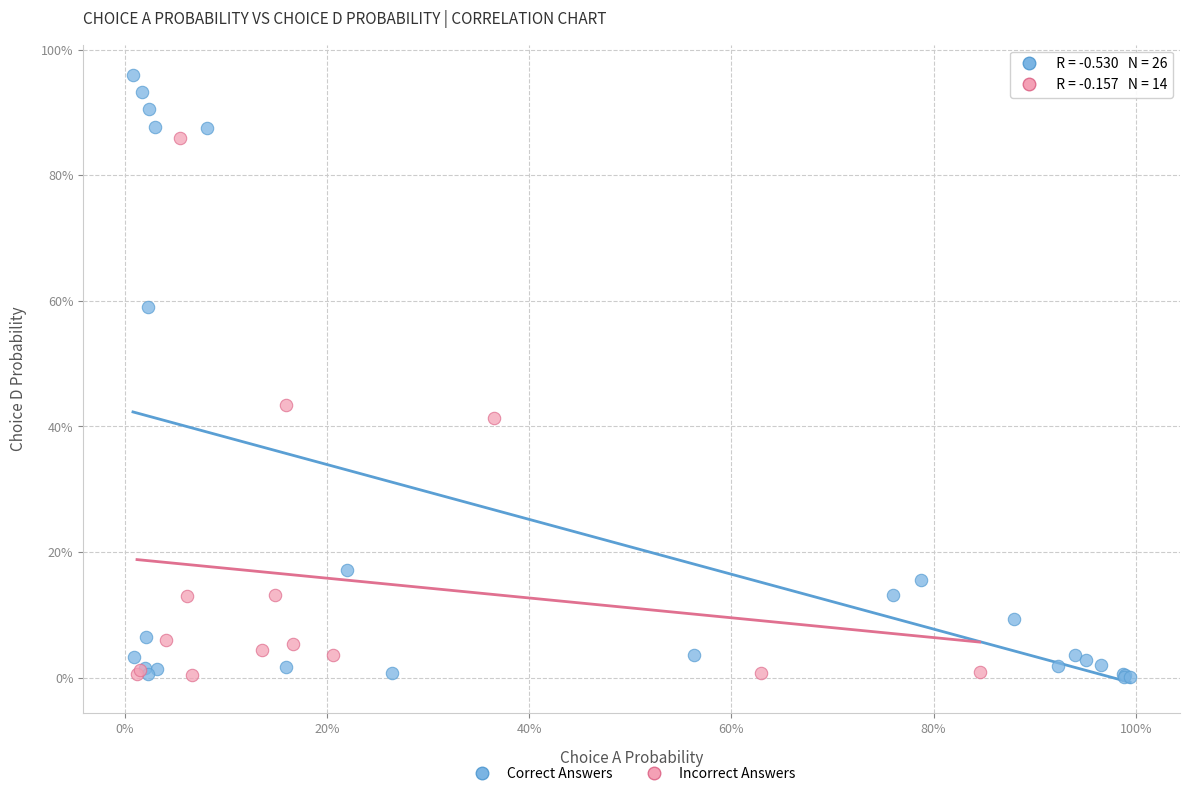

Which series has the largest Y range (max minus min)?

Correct Answers